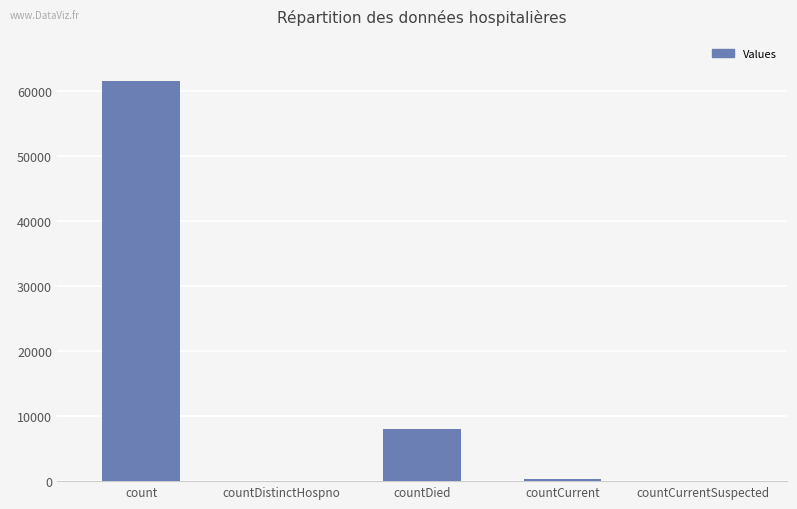

What is the sum of the values at countDied and countCurrentSuspected?

8088